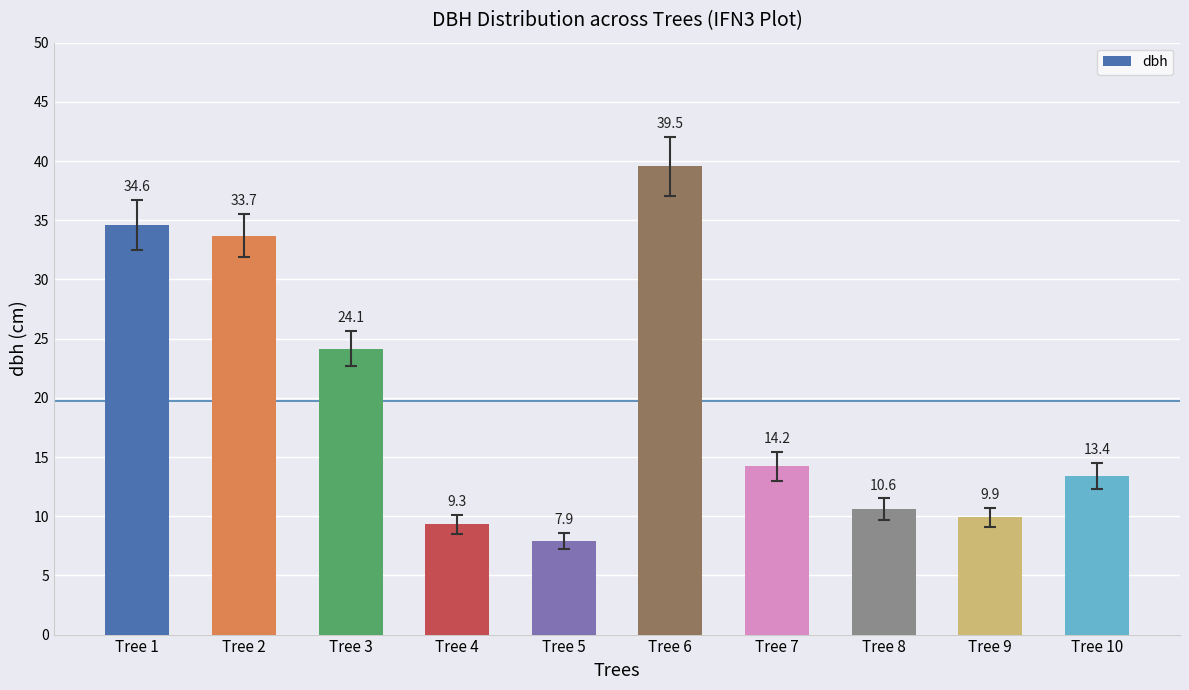

Rank the categories by value from highest to lowest.

Tree 6, Tree 1, Tree 2, Tree 3, Tree 7, Tree 10, Tree 8, Tree 9, Tree 4, Tree 5